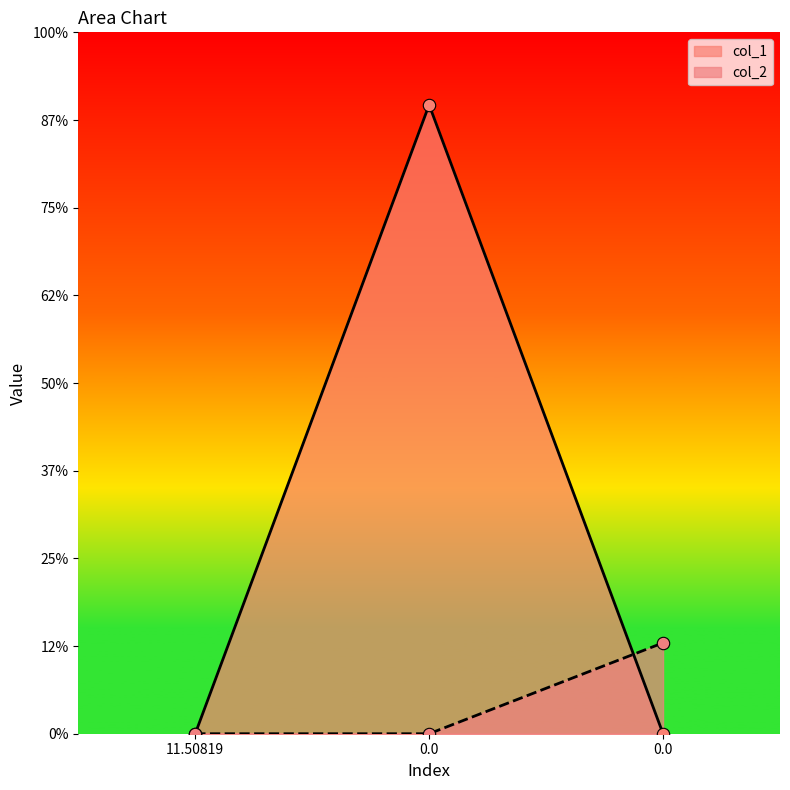

At how many categories does at least one series exceed 7?

1